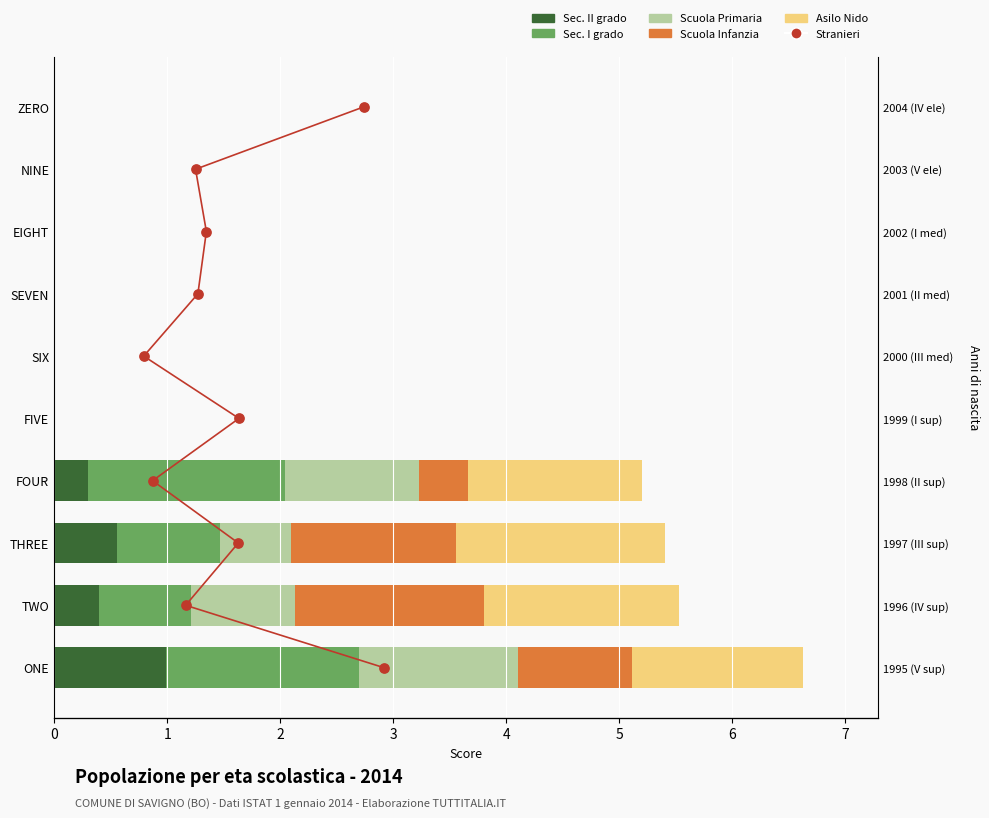

Is the value of Scuola Infanzia at 7 greater than the value of Stranieri at 8?

No